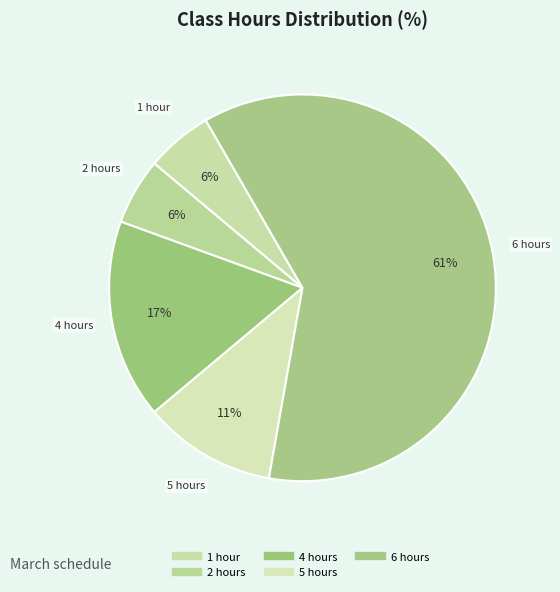

To the nearest percent, what is the average slice percentage?

20%